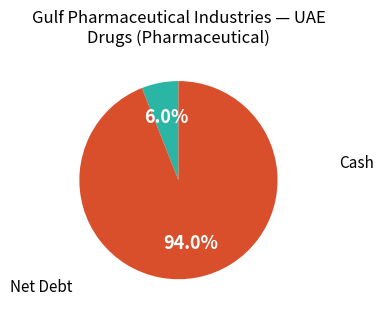

Is there a majority slice in this chart?

Yes